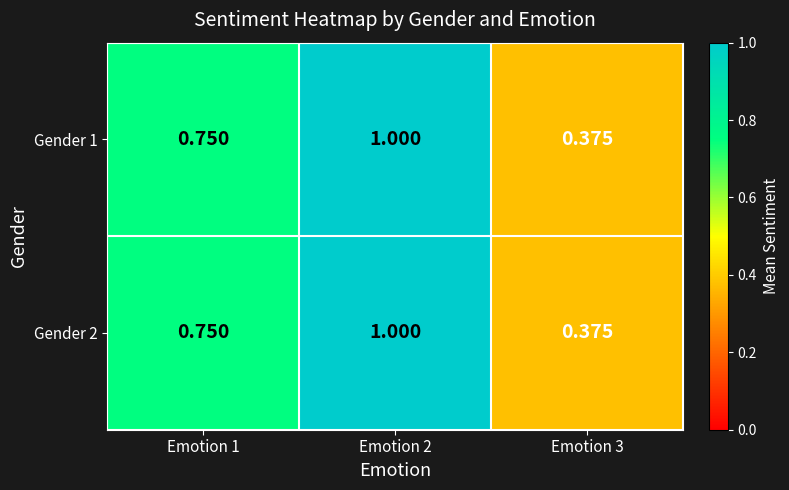

Is the value of Gender 2 at Emotion 1 greater than the value of Gender 1 at Emotion 3?

Yes